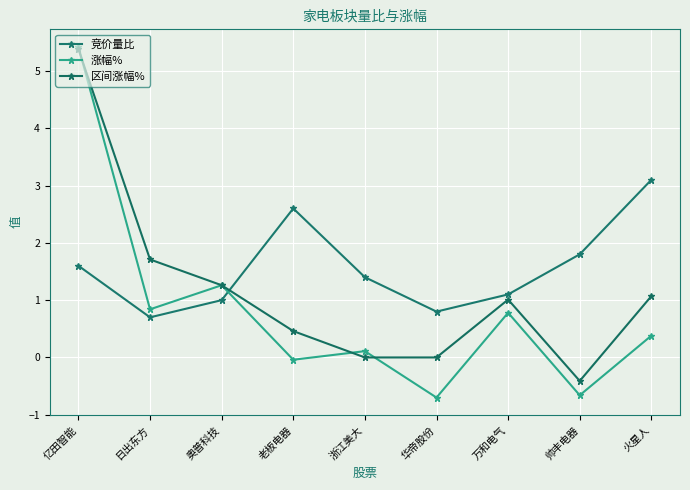

What position from the left is 日出东方?

2